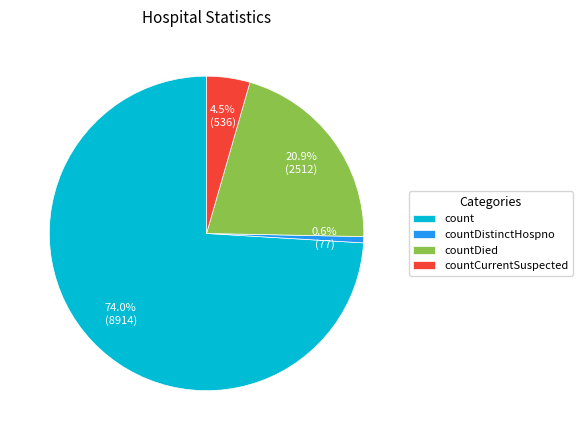

Combined, do count and countDied account for over 50%?

Yes